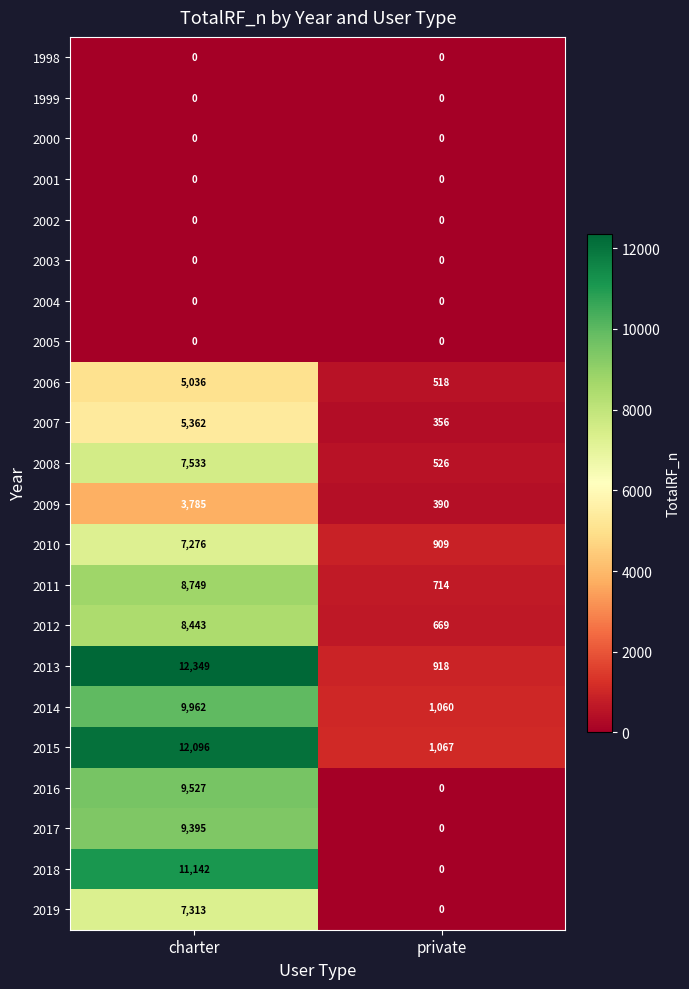

Where is 2011 nearest to the value 4731?

private